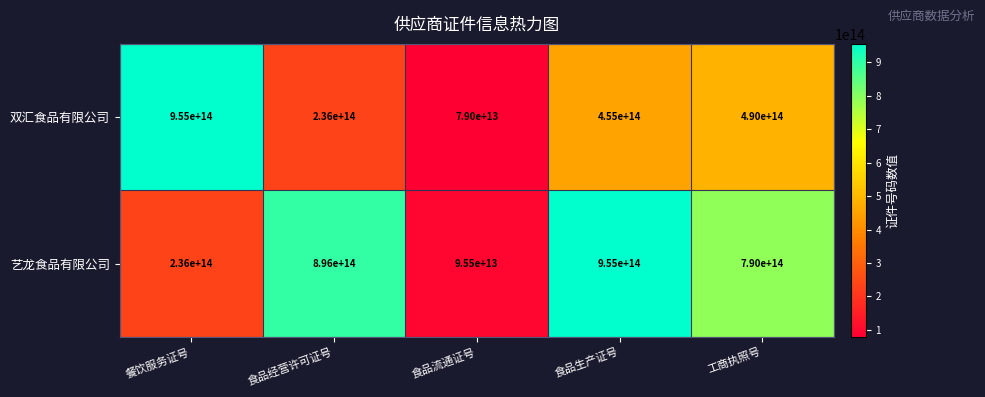

List the series in order of their overall mean, lowest first.

双汇食品有限公司, 艺龙食品有限公司